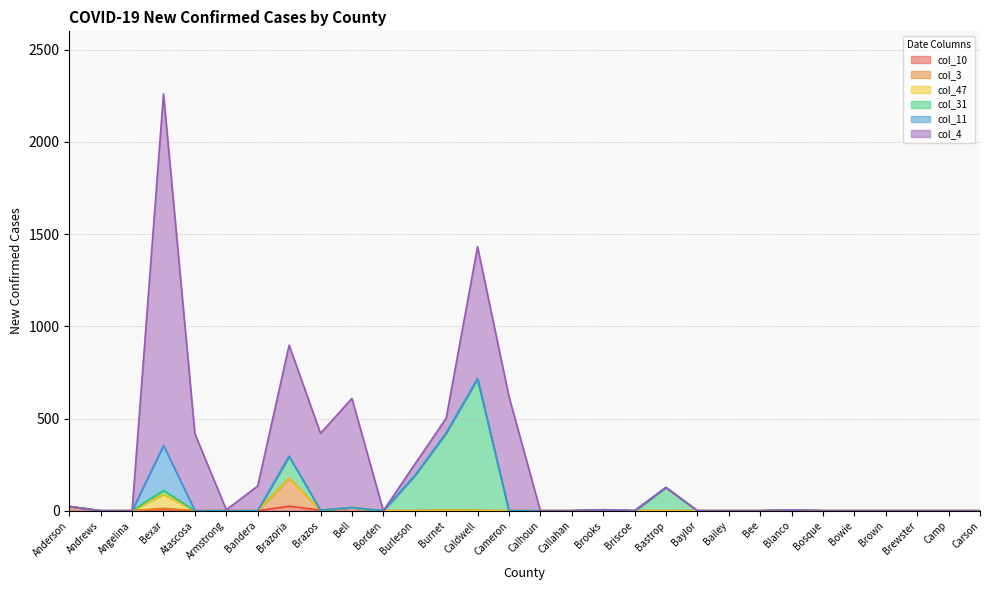

True or false: col_3 and col_31 intersect in this chart.

False